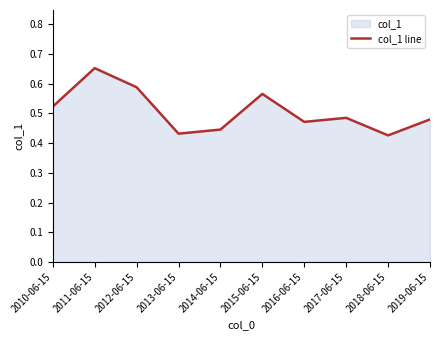

Does the chart have visible grid lines?

No